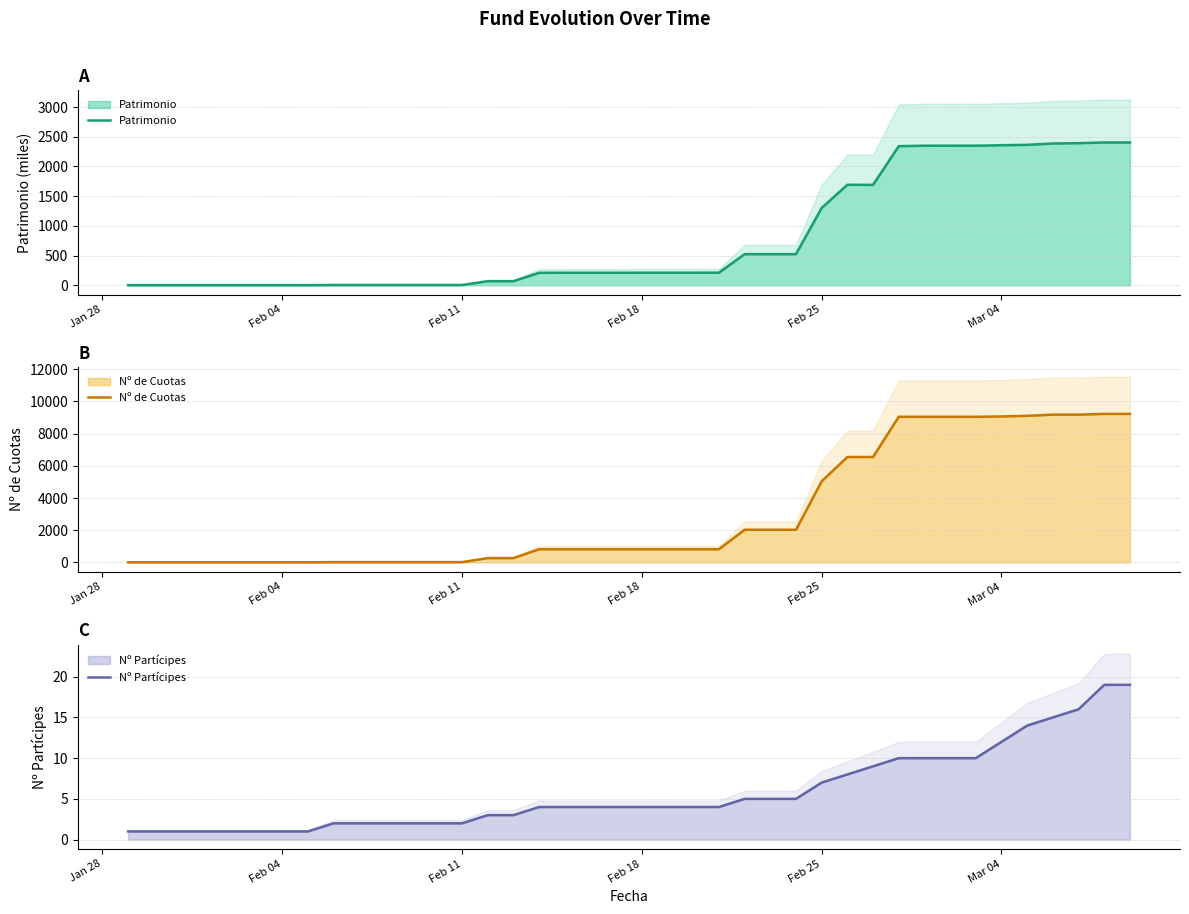

True or false: Nº de Cuotas has a value of 9061.8 at Mar 04.

True